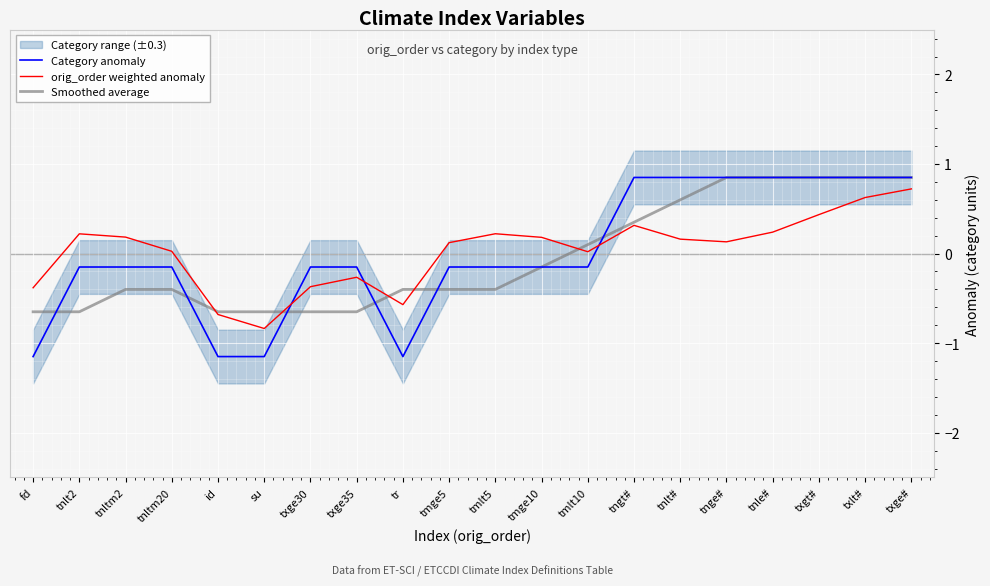

Which series has the largest total across all categories?

orig_order weighted anomaly